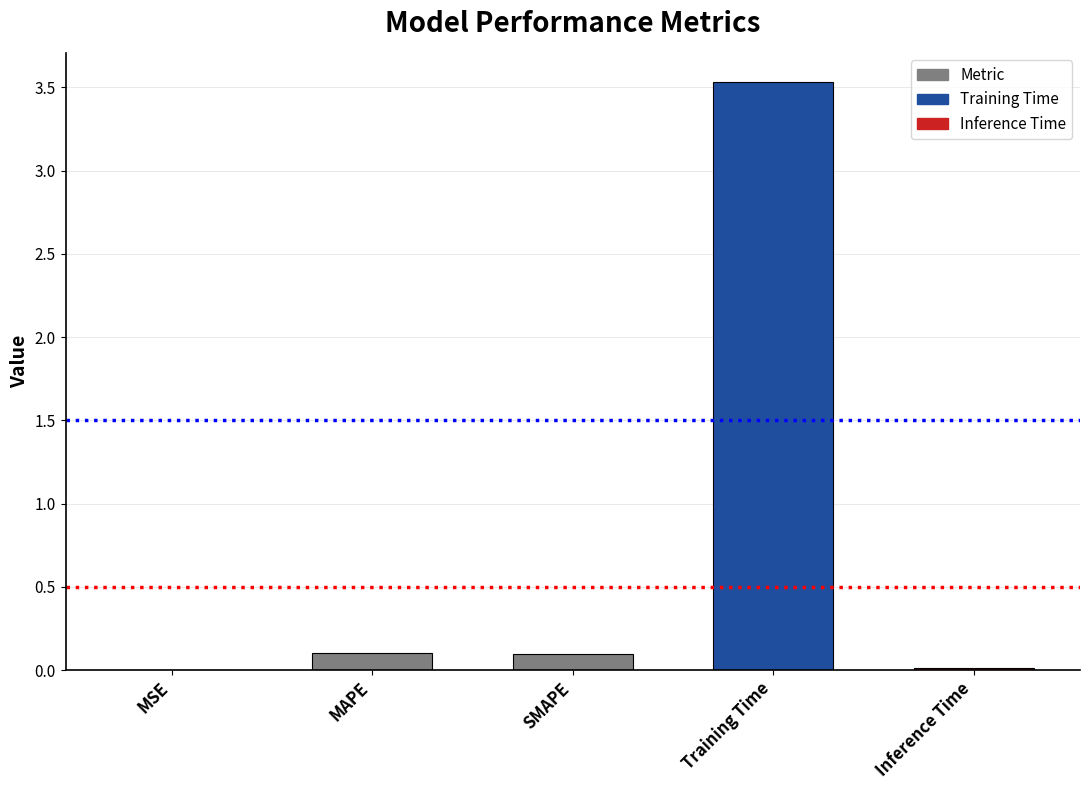

The chart shows a value of 0.0 at Inference Time. True or false?

True